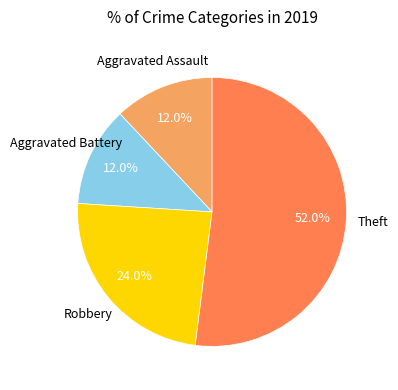

Is there any slice that represents more than half of the pie?

Yes